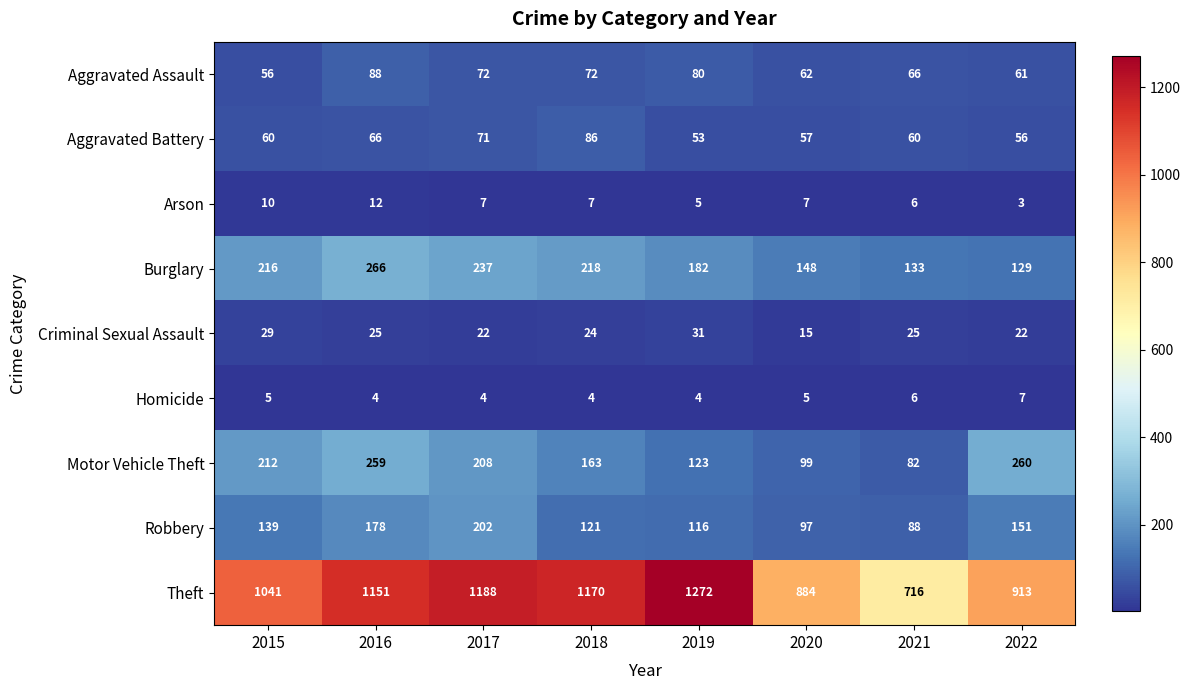

What value does the Aggravated Battery series have at 2017, to the nearest 5?

70